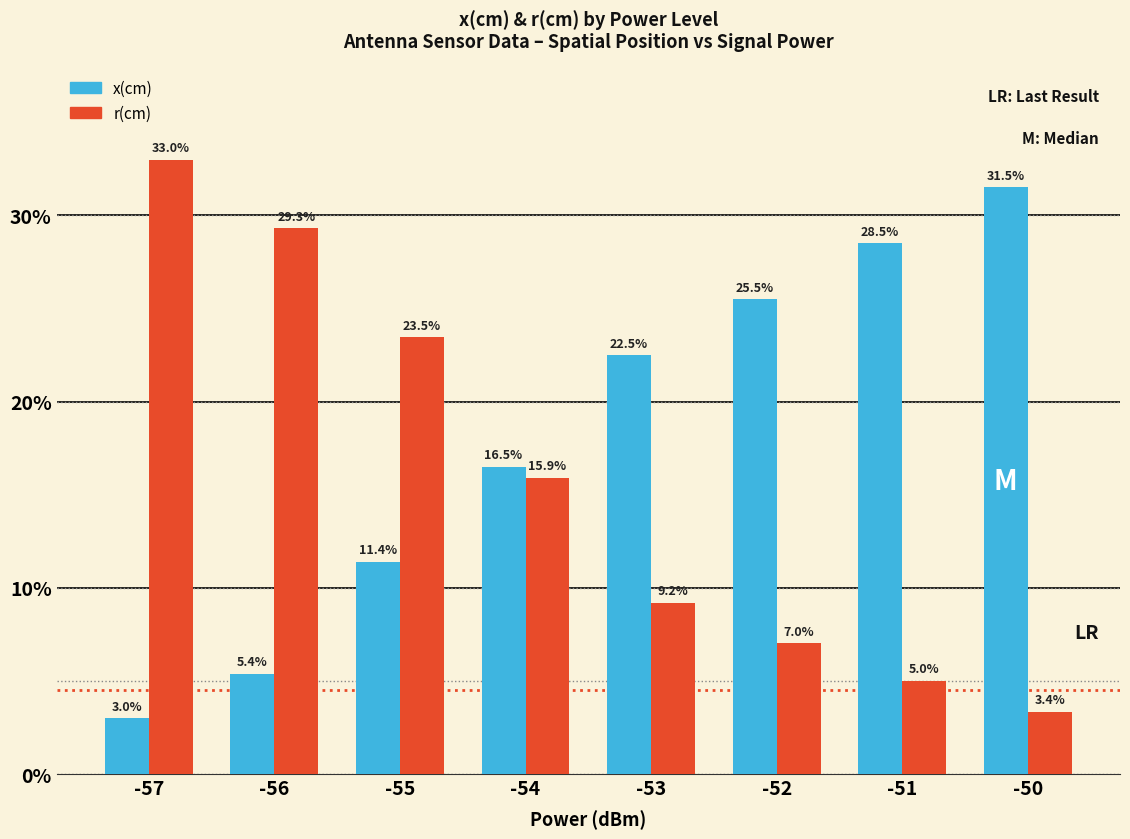

What is the difference between the maximum and minimum values in the r(cm) series?

29.6